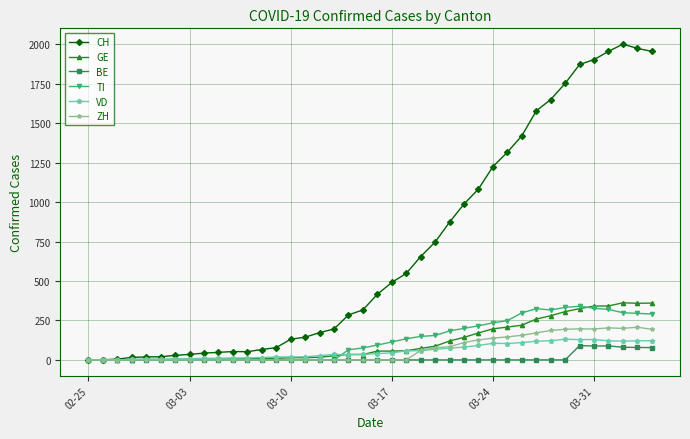

Does the chart have visible grid lines?

Yes